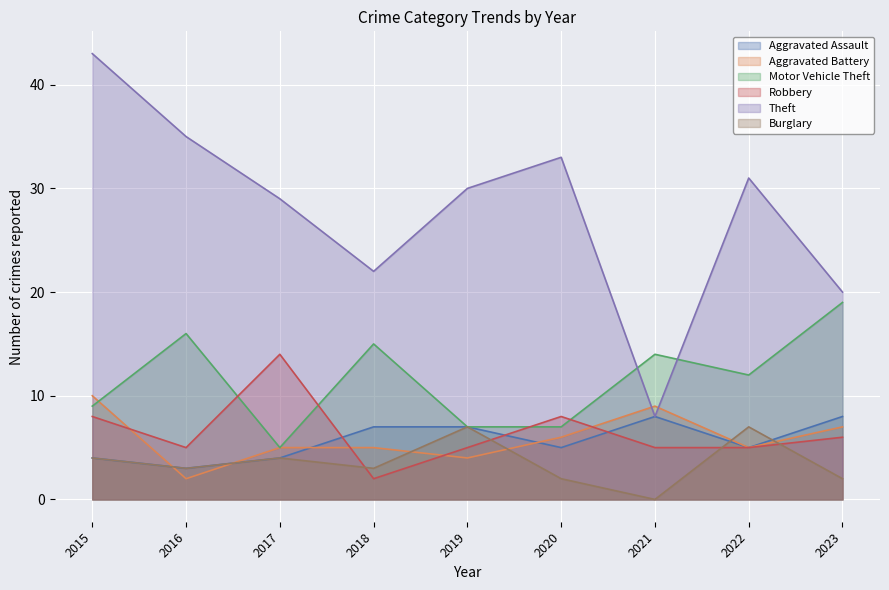

Rank the categories by Aggravated Assault value from highest to lowest.

2021, 2023, 2018, 2019, 2020, 2022, 2015, 2017, 2016